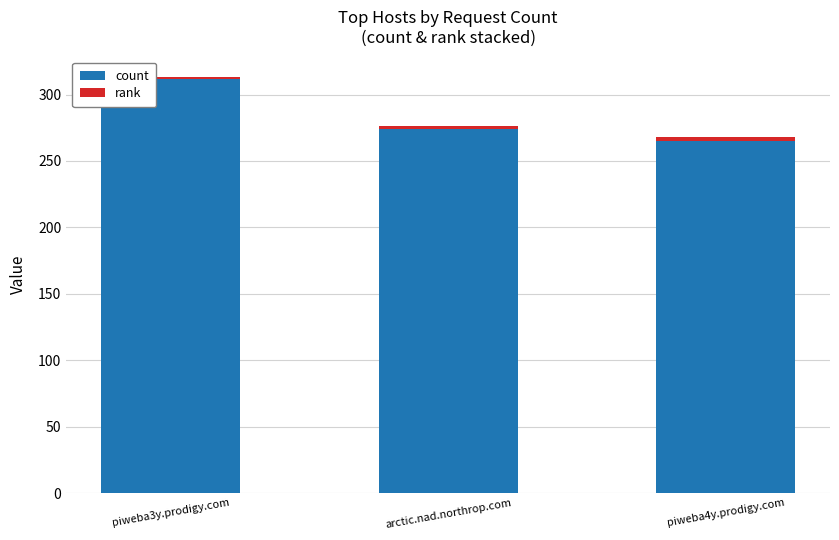

Which category has the lowest value in the count series?

piweba4y.prodigy.com